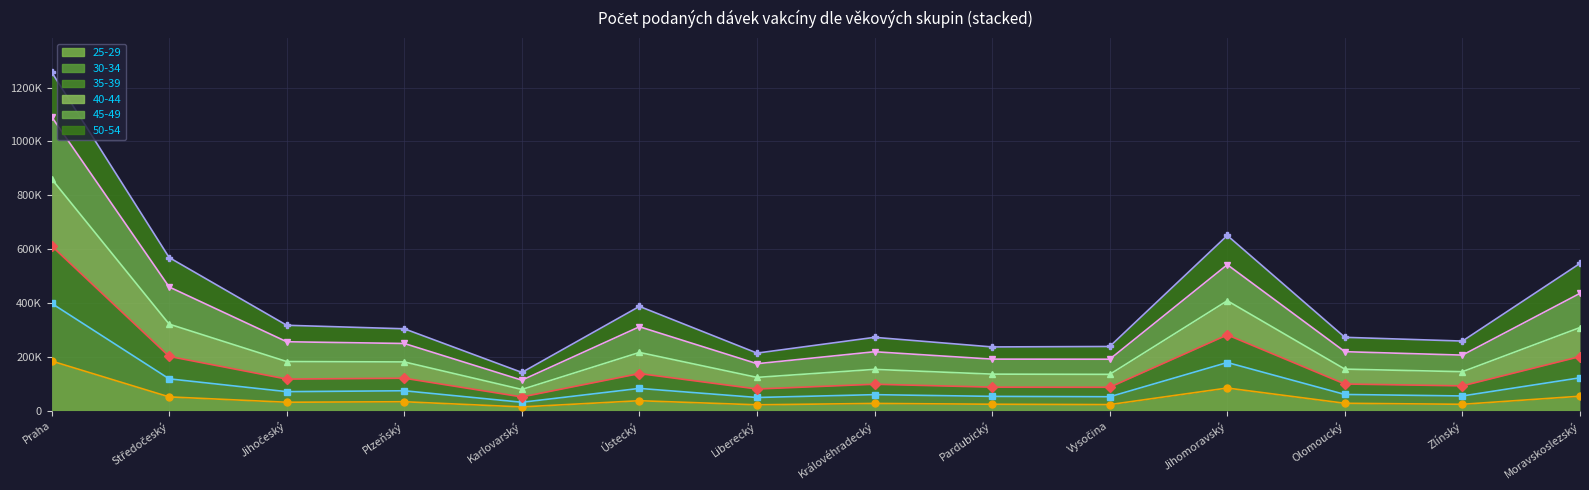

The 35-39 series shows 177752 at Pardubický. True or false?

False